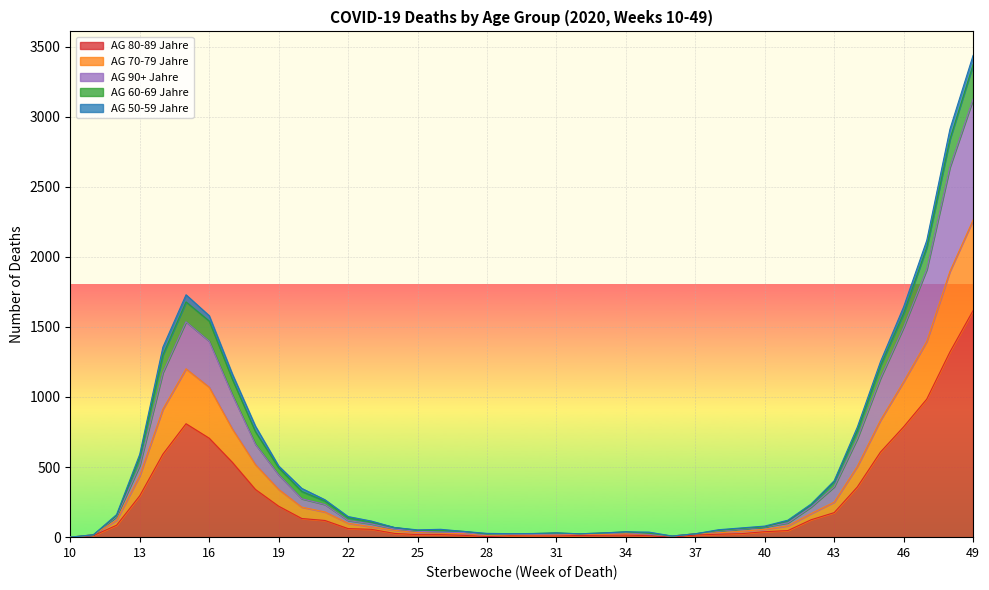

What is the total value across all series at 22?

147